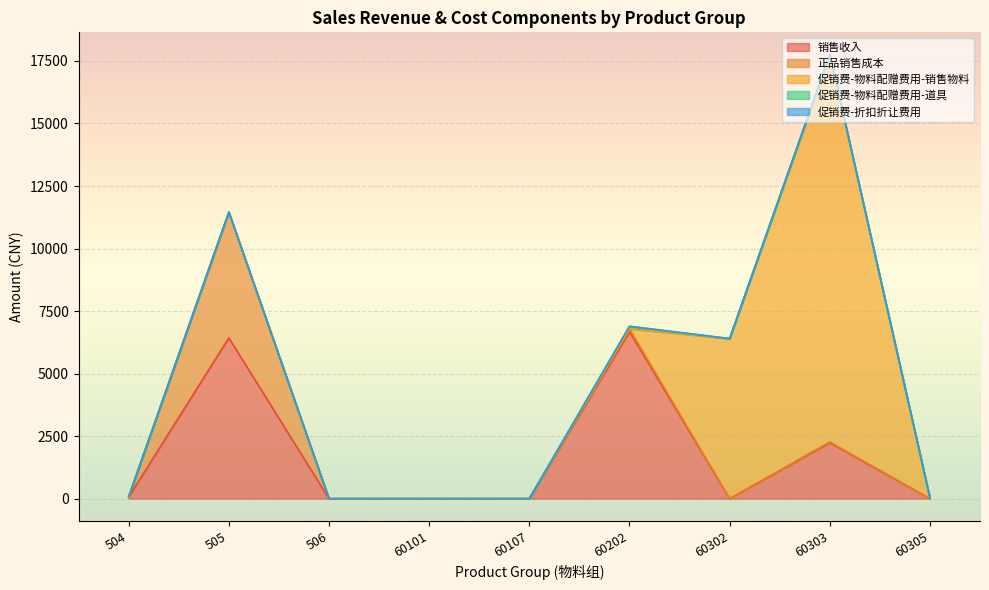

Is it true that 销售收入 equals 0.0 at 60305?

True